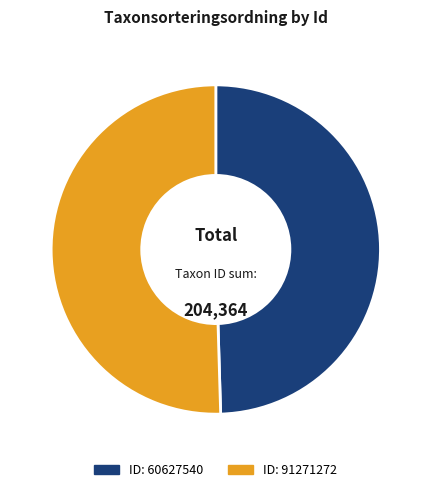

Is there any slice that represents more than half of the pie?

Yes